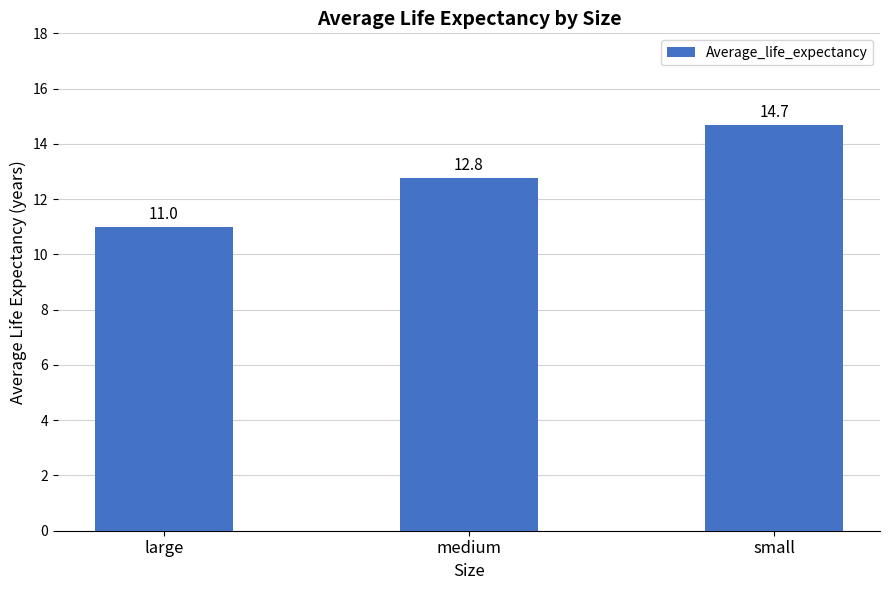

What is the value of the 3rd bar from the left?

14.7